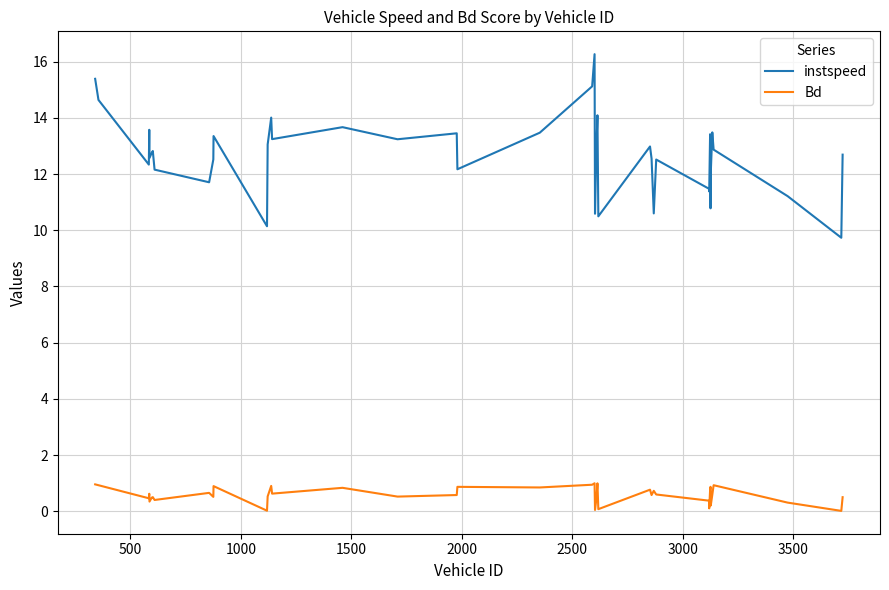

How many lines are shown in the chart?

2